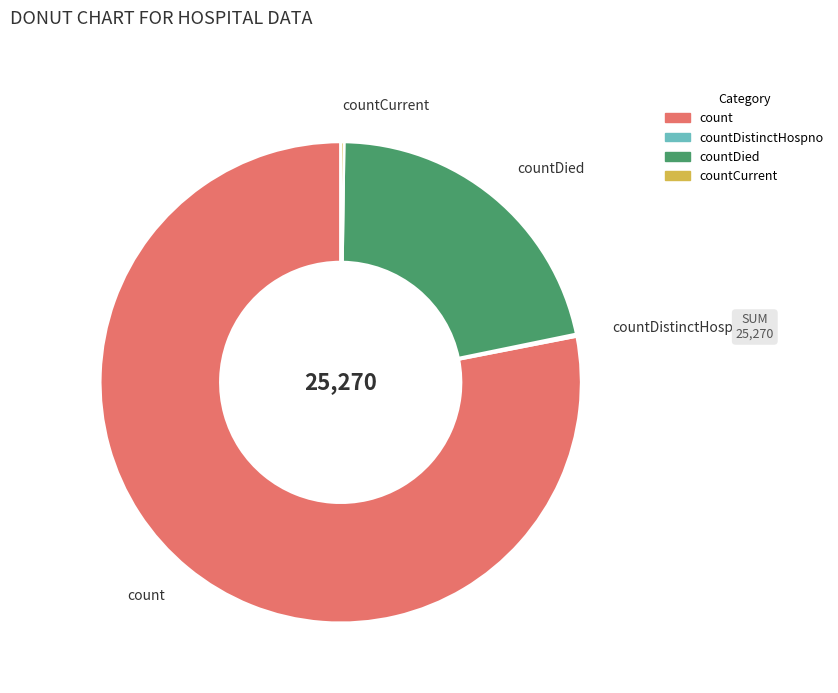

Which category has the biggest portion of the pie?

count